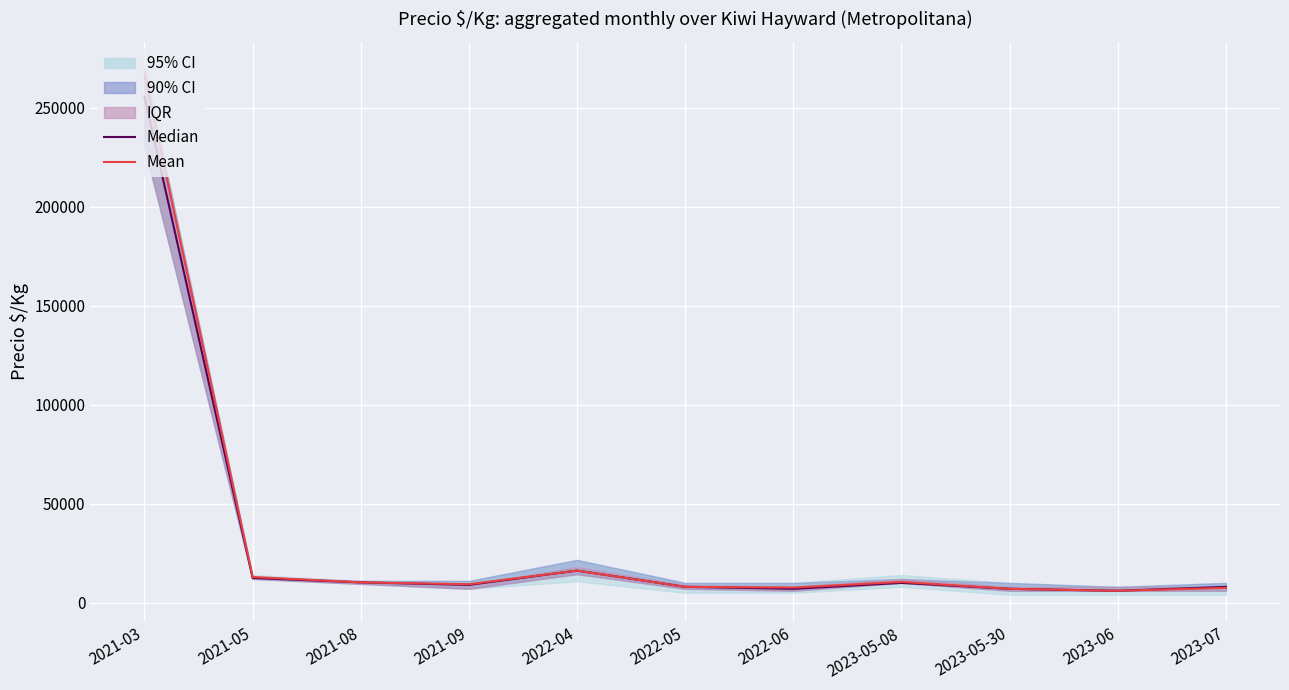

Where is the first local maximum for Mean?

2022-04